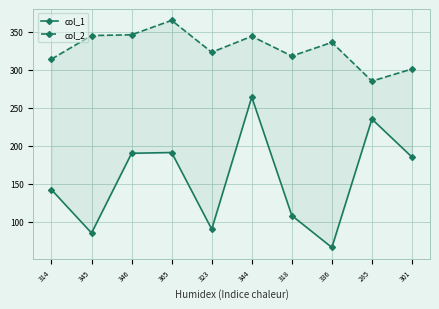

At which label is col_1 closest to 165?

301